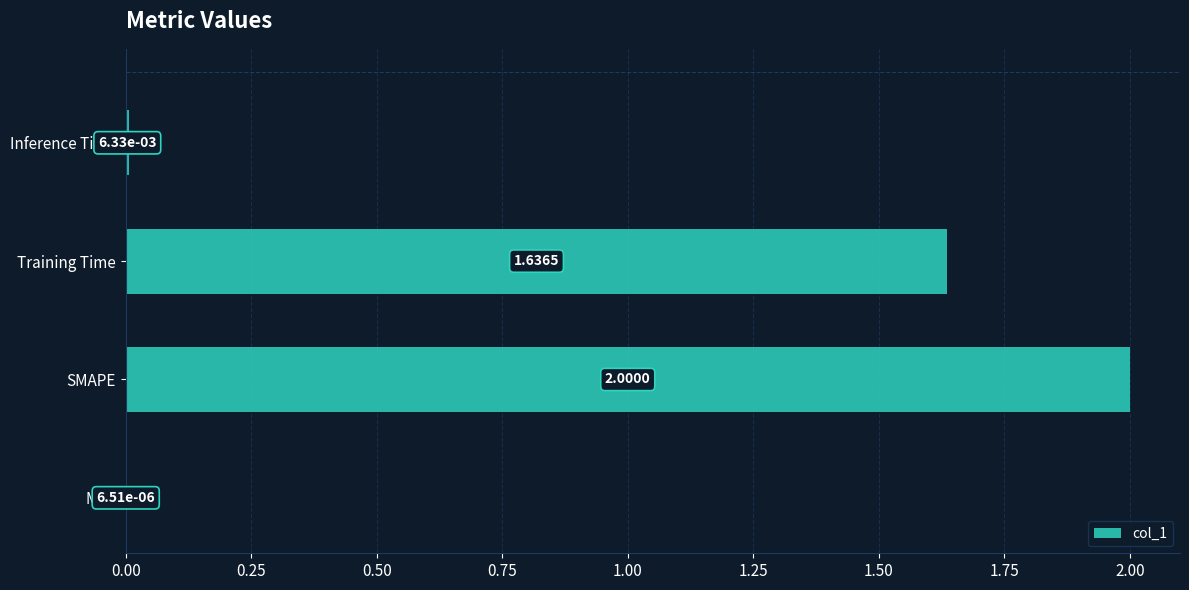

What is the sum of all values?

3.6